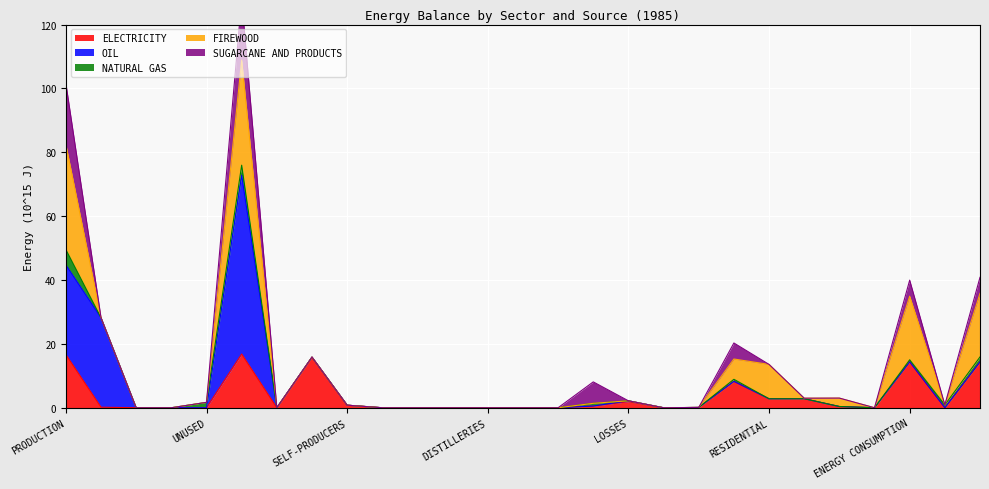

How many distinct data groups are displayed?

5